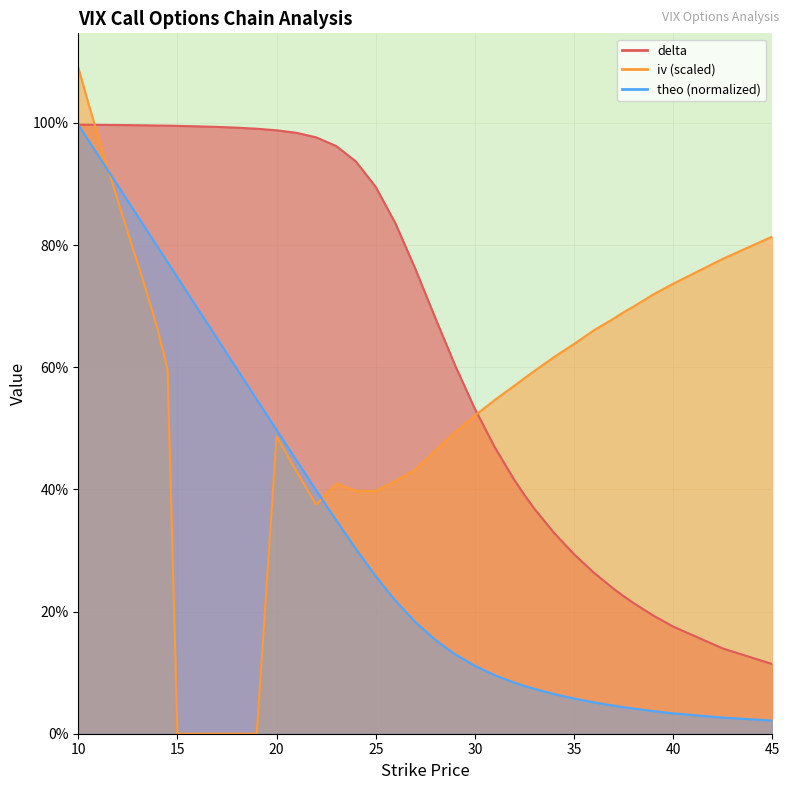

What is the sum of all theo values?

15.9